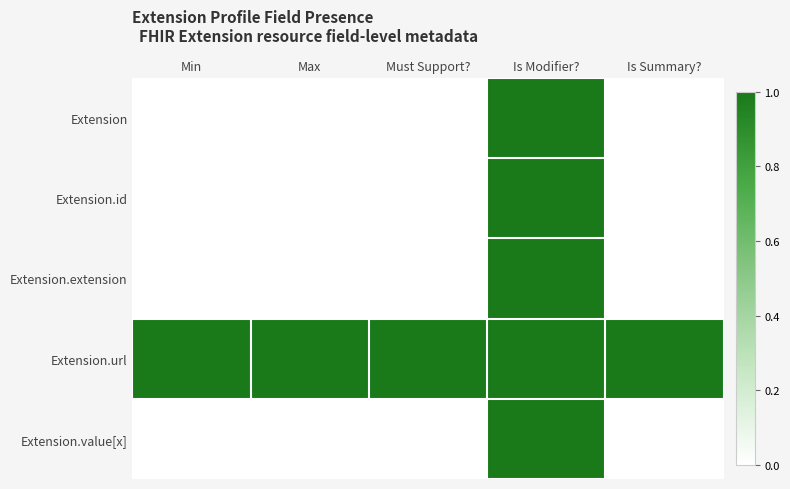

Which series has the largest range (max minus min)?

Extension